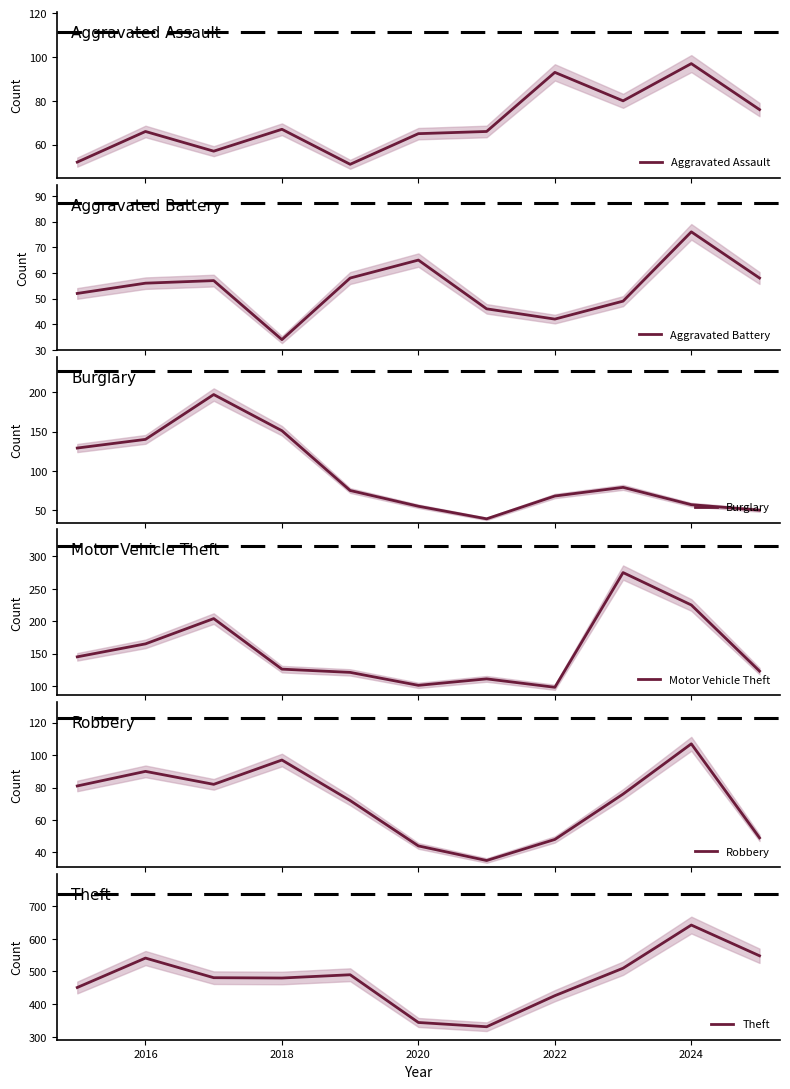

Does the chart have visible grid lines?

No